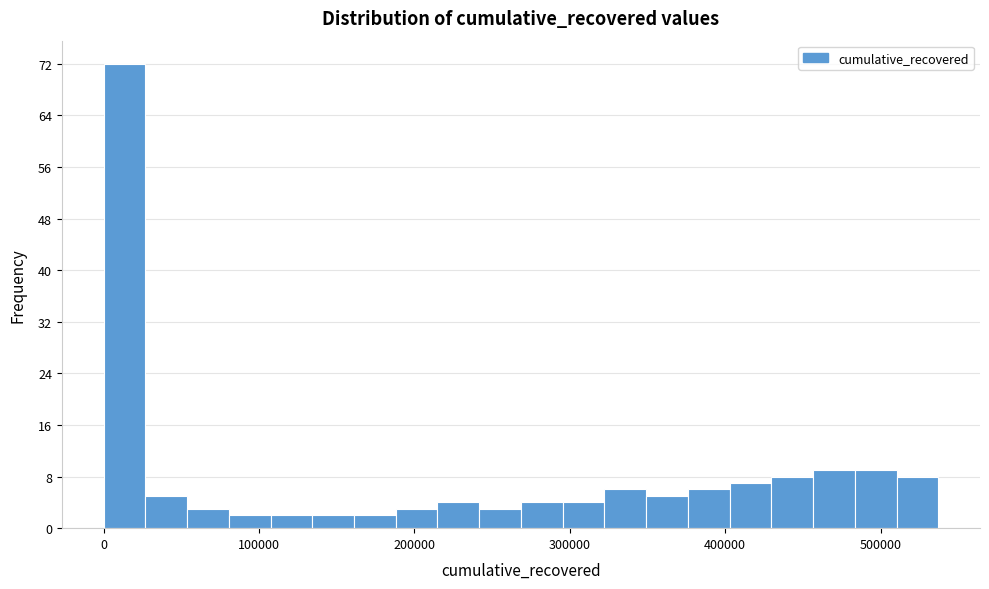

Read against the x-axis, roughly where is the centre of the tallest bar?

10000